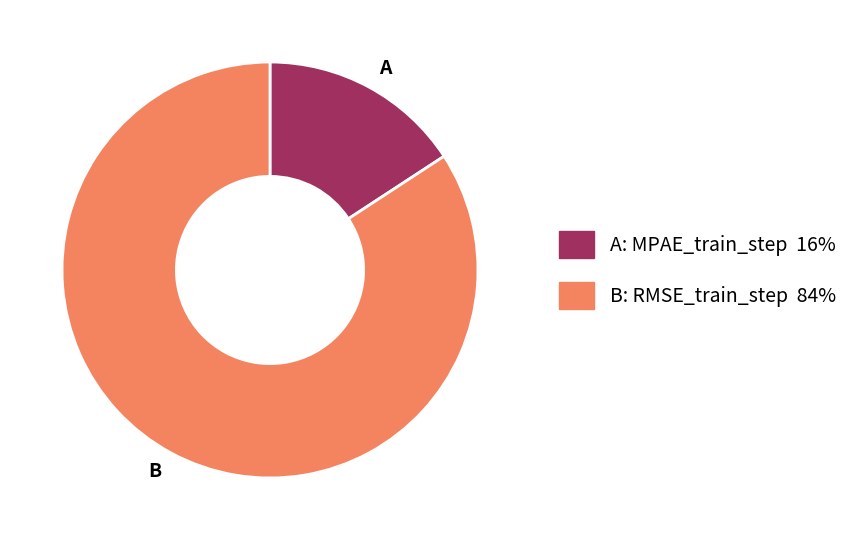

Does any single category account for the majority?

Yes